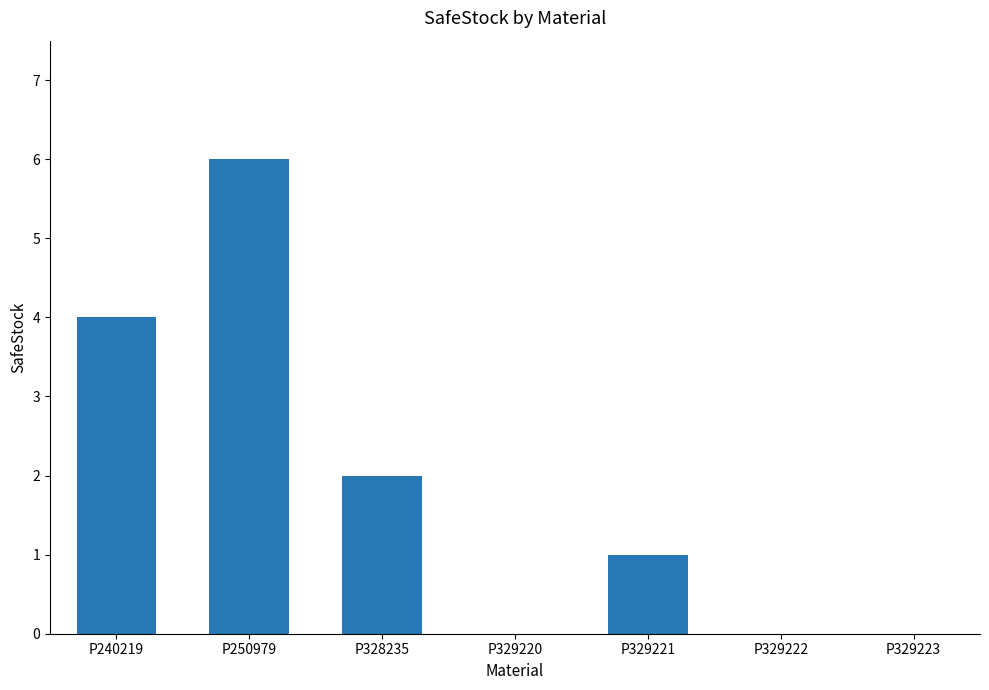

Count the number of categories in the chart.

7